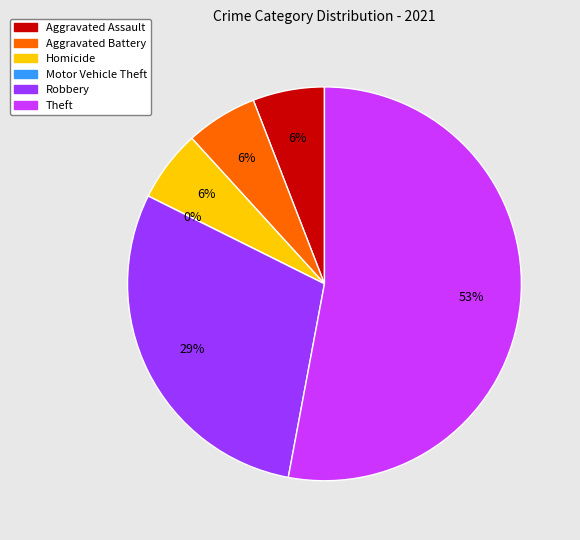

Rank the categories by value from lowest to highest.

Motor Vehicle Theft, Aggravated Assault, Aggravated Battery, Homicide, Robbery, Theft